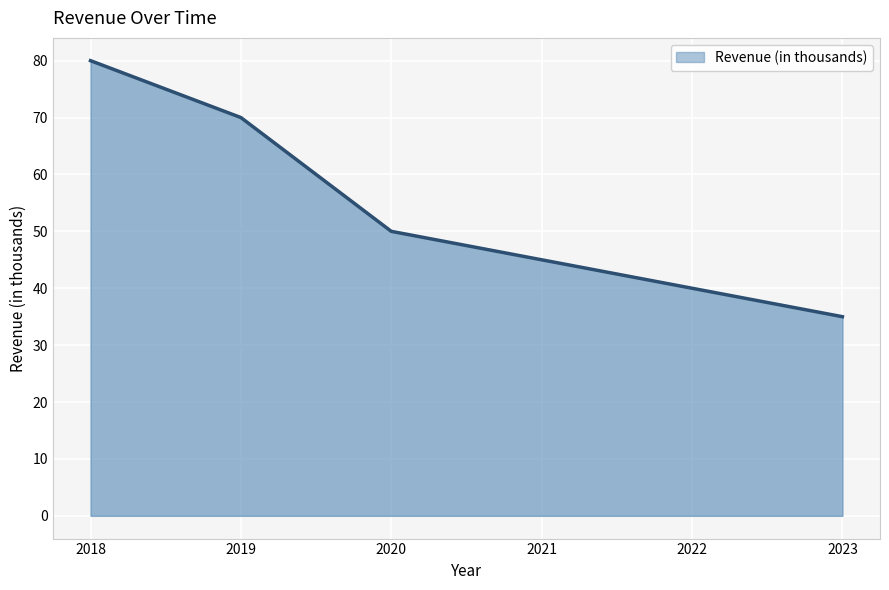

Between 2022 and 2019, which is larger?

2019